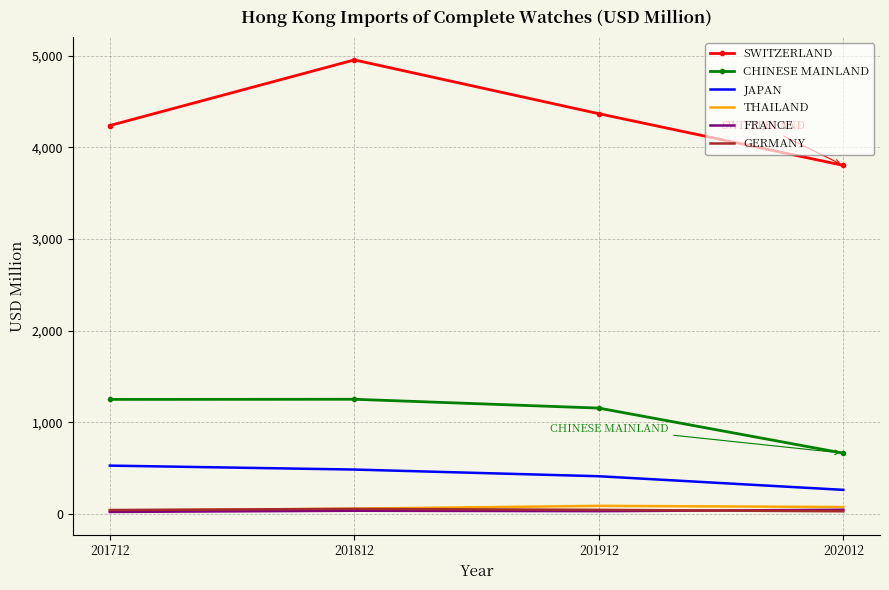

Rank the categories by SWITZERLAND value from highest to lowest.

201812, 201912, 201712, 202012